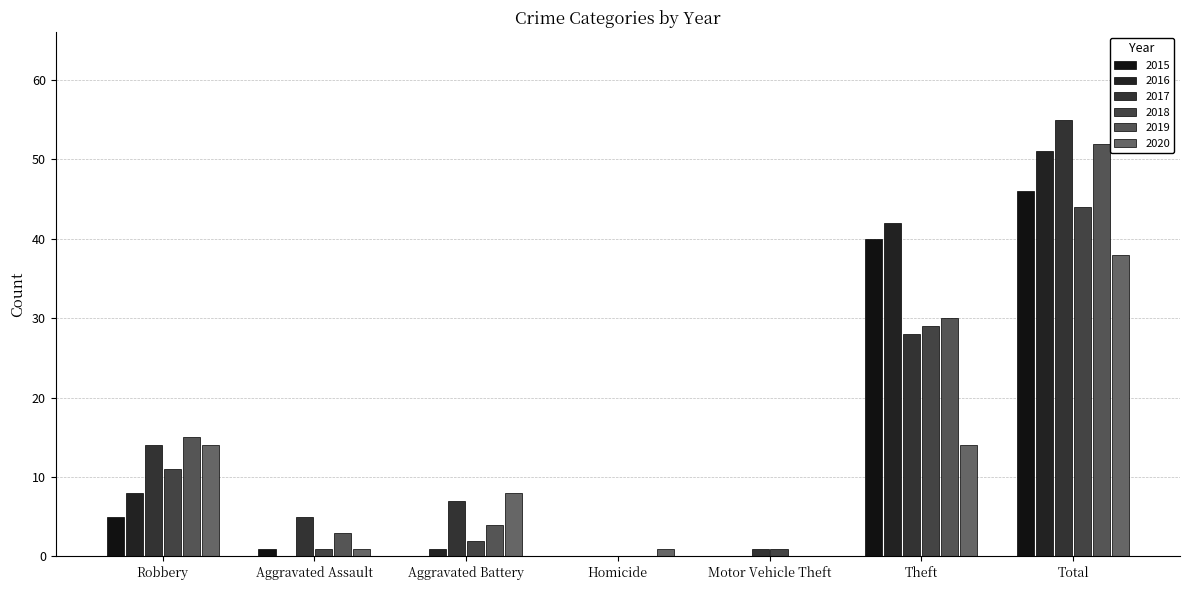

What are all the series names shown in the legend?

2015, 2016, 2017, 2018, 2019, 2020